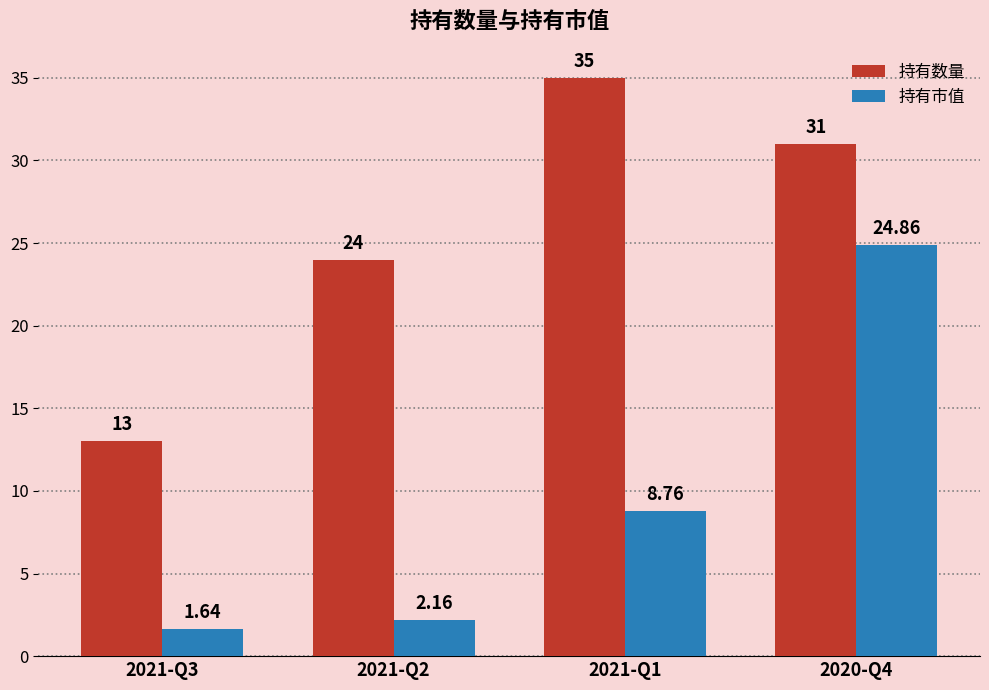

What is the maximum value for 持有数量?

35.0